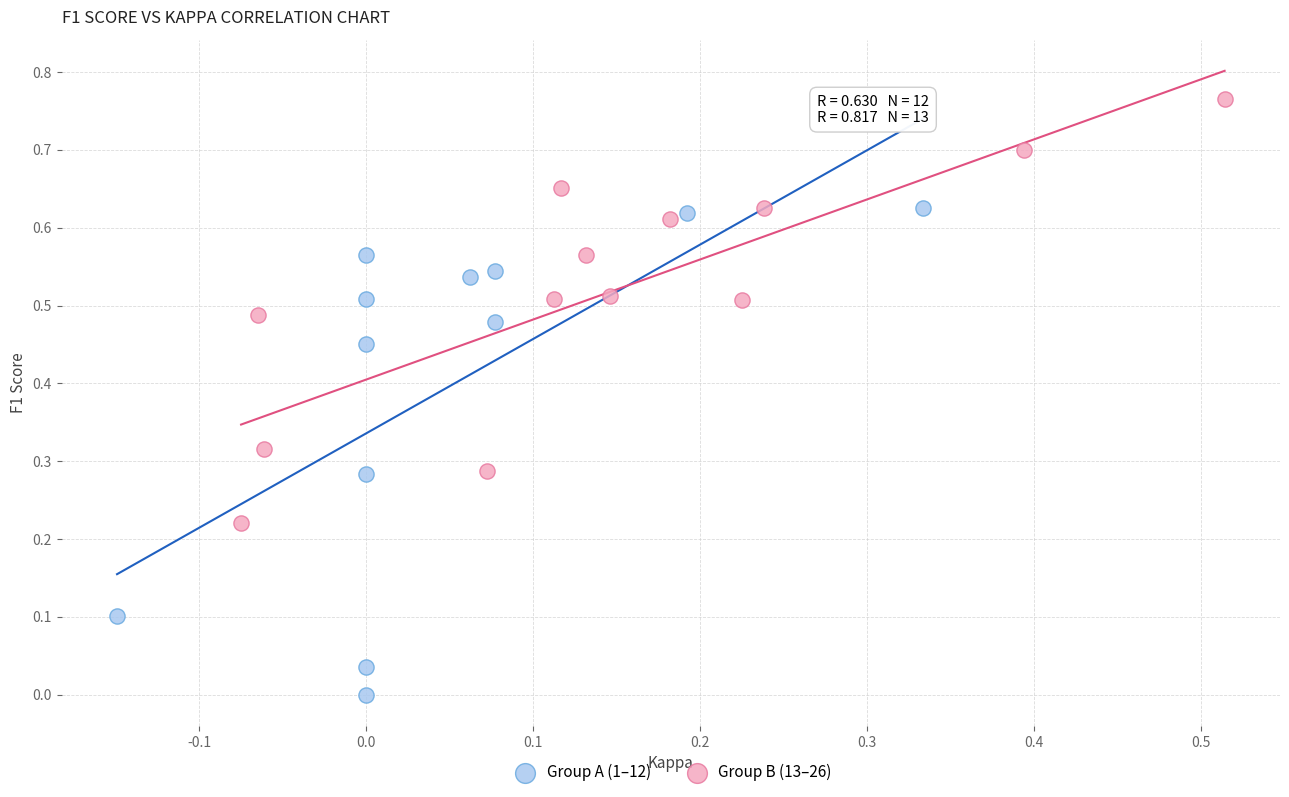

Which series has the widest spread of Y values?

Group A (1–12)